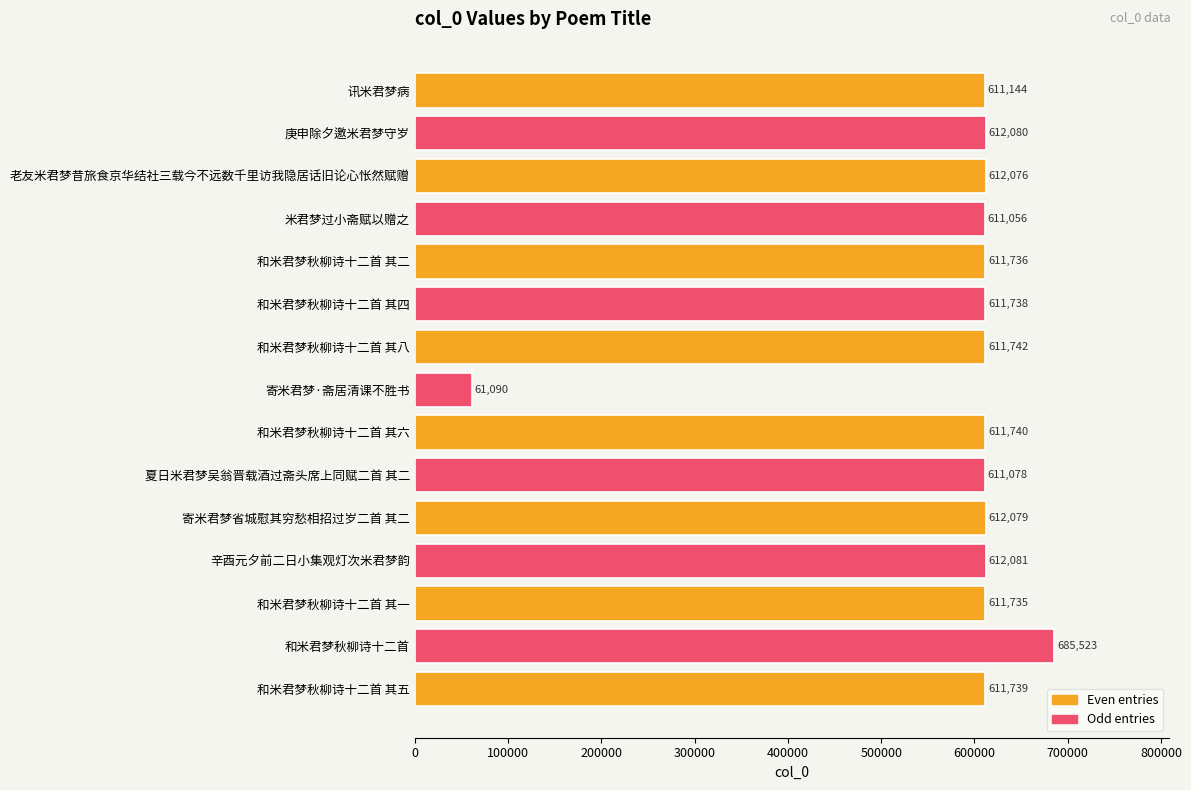

What is the ratio of the value at 和米君梦秋柳诗十二首 其八 to the value at 和米君梦秋柳诗十二首 其六?

1.0